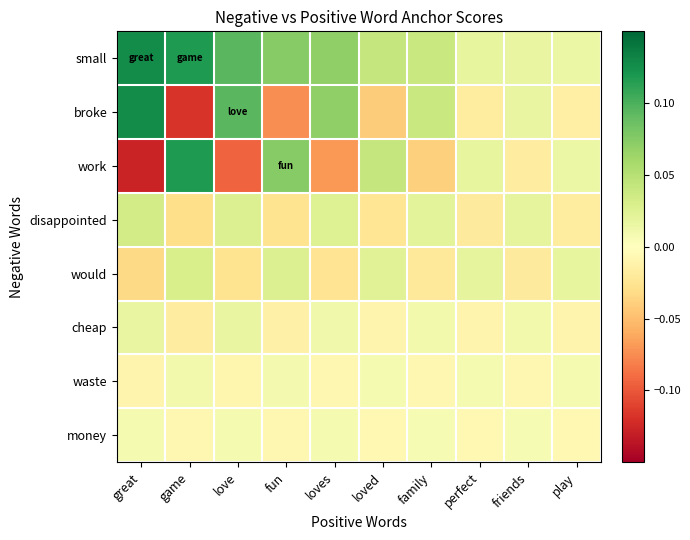

Reading left to right, extract all data points from this chart.

small: great=0.1	game=0.1	love=0.1	fun=0.1	loves=0.1	loved=0.0	family=0.0	perfect=0.0	friends=0.0	play=0.0
broke: great=0.1	game=-0.1	love=0.1	fun=-0.1	loves=0.1	loved=-0.0	family=0.0	perfect=-0.0	friends=0.0	play=-0.0
work: great=-0.1	game=0.1	love=-0.1	fun=0.1	loves=-0.1	loved=0.0	family=-0.0	perfect=0.0	friends=-0.0	play=0.0
disappointed: great=0.0	game=-0.0	love=0.0	fun=-0.0	loves=0.0	loved=-0.0	family=0.0	perfect=-0.0	friends=0.0	play=-0.0
would: great=-0.0	game=0.0	love=-0.0	fun=0.0	loves=-0.0	loved=0.0	family=-0.0	perfect=0.0	friends=-0.0	play=0.0
cheap: great=0.0	game=-0.0	love=0.0	fun=-0.0	loves=0.0	loved=-0.0	family=0.0	perfect=-0.0	friends=0.0	play=-0.0
waste: great=-0.0	game=0.0	love=-0.0	fun=0.0	loves=-0.0	loved=0.0	family=-0.0	perfect=0.0	friends=-0.0	play=0.0
money: great=0.0	game=-0.0	love=0.0	fun=-0.0	loves=0.0	loved=-0.0	family=0.0	perfect=-0.0	friends=0.0	play=-0.0